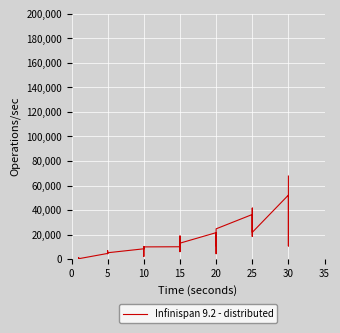

Count the number of data series in this chart.

1